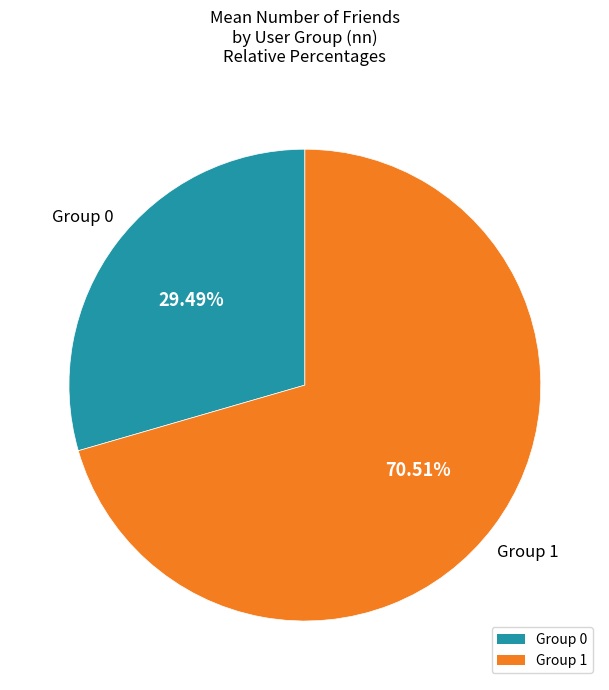

Combined, do Group 0 and Group 1 account for over 50%?

Yes